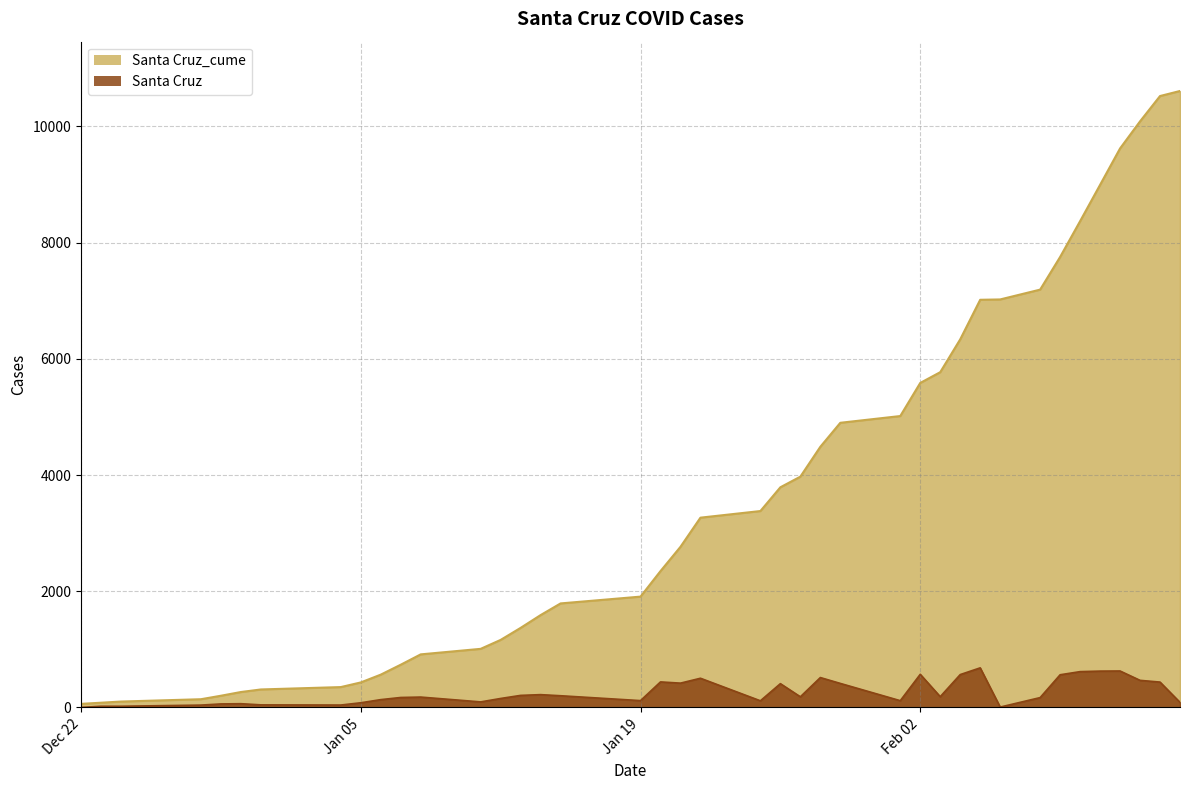

At which label does Santa Cruz reach its peak?

2021-02-05